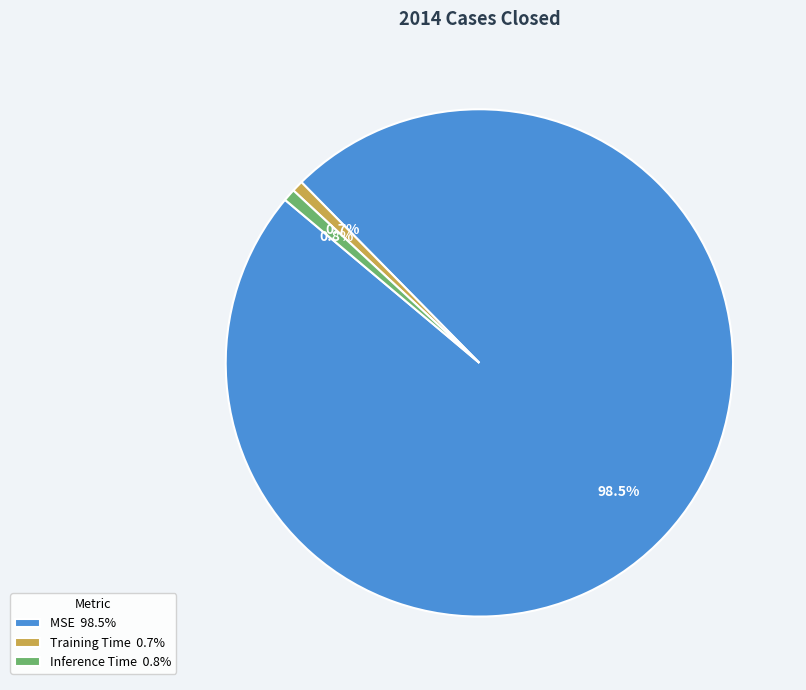

Between MSE 98.5% and Training Time 0.7%, which is larger?

MSE 98.5%